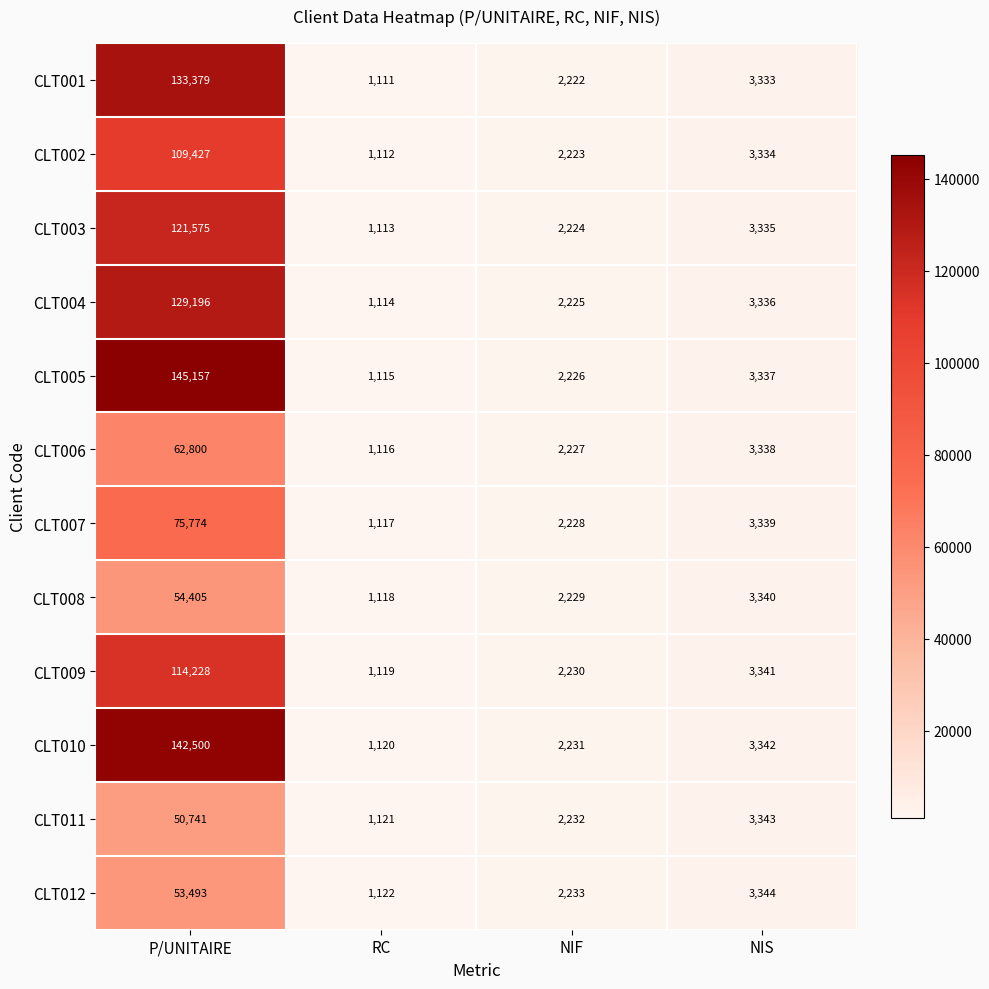

What is the sum of all CLT003 values?

128247